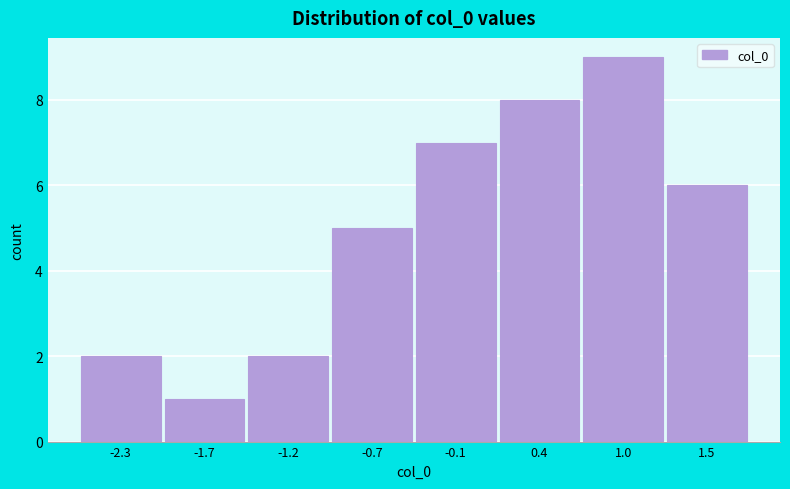

Reading left to right, list every bar in this chart as the range it spans on the x-axis followed by its height. Neither the bar edges nor the heights are printed on the chart, so give them approximately, as read against the axes.

-2.6 to -2.0: 2
-2.0 to -1.5: 1
-1.5 to -0.9: 2
-0.9 to -0.4: 5
-0.4 to 0.2: 7
0.2 to 0.7: 8
0.7 to 1.2: 9
1.2 to 1.8: 6